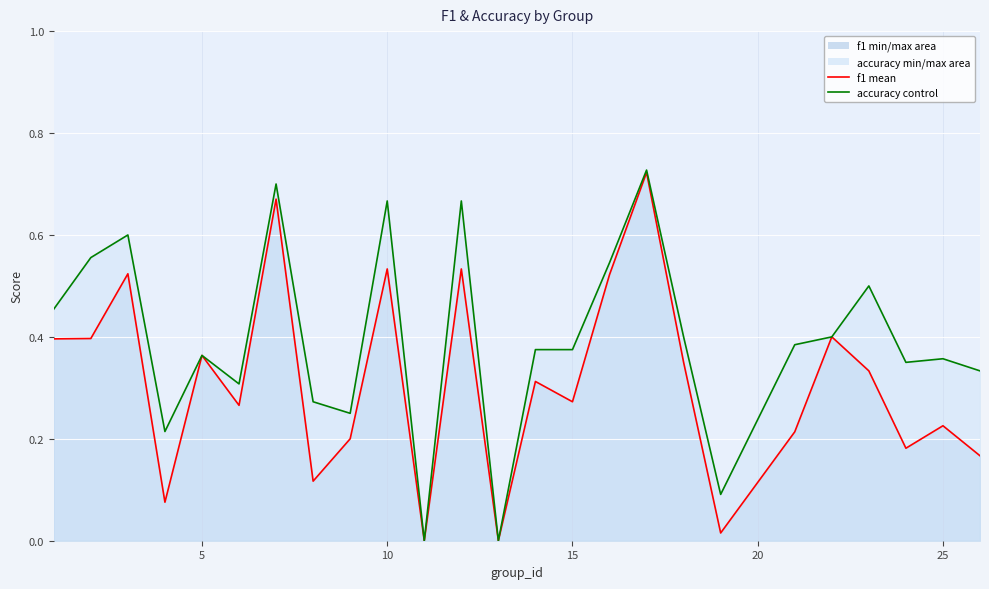

How many interior local valleys does the accuracy control series have?

7